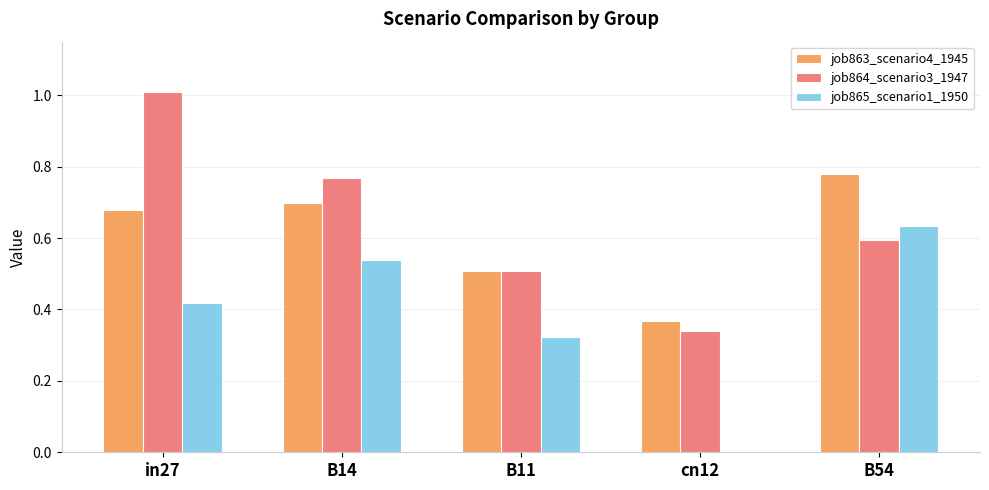

The value of job863_scenario4_1945 at in27 is 0.7. True or false?

True